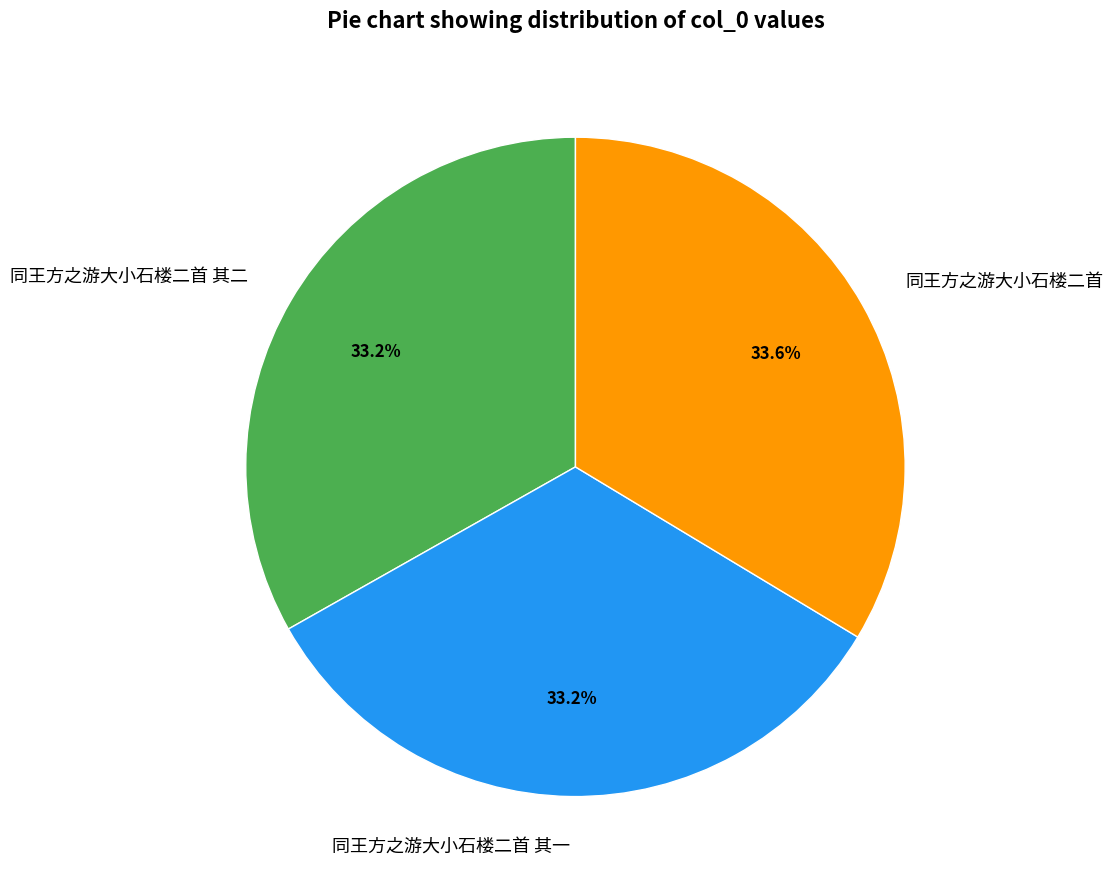

Does 同王方之游大小石楼二首 其二 account for over 50% of the chart?

No